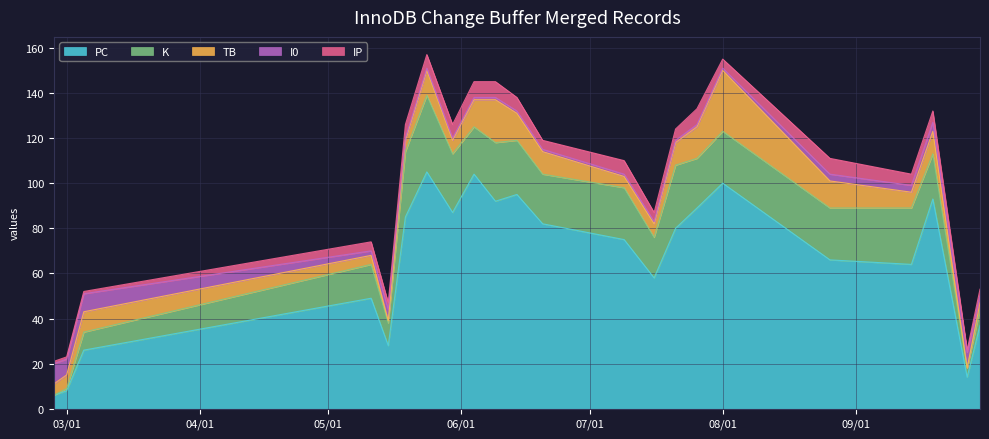

Rank the categories by IP value from highest to lowest.

2023-06-04, 2023-06-09, 2023-07-26, 2023-08-26, 2023-05-19, 2023-05-24, 2023-05-30, 2023-06-14, 2023-07-09, 2023-07-21, 2023-09-14, 2023-09-19, 2023-05-11, 2023-06-20, 2023-07-16, 2023-08-01, 2023-05-15, 2023-09-30, 2023-02-26, 2023-03-01, 2023-03-05, 2023-09-27